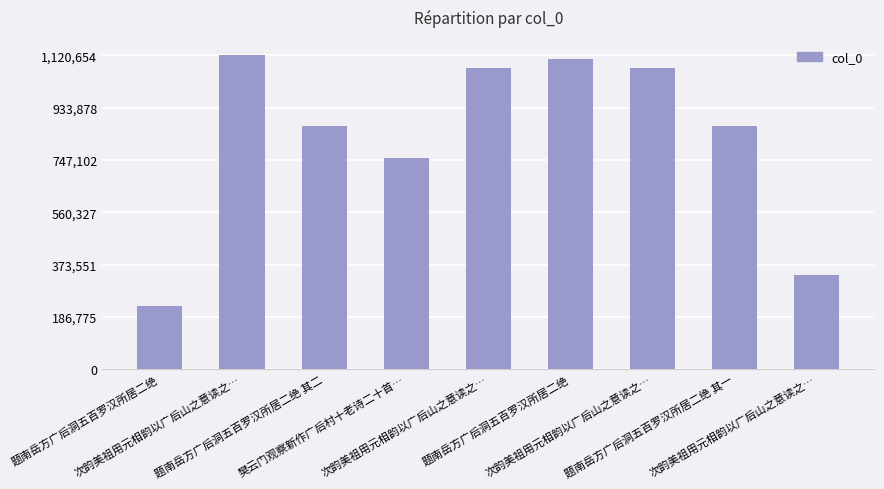

What is the difference between the maximum and minimum values?

895892